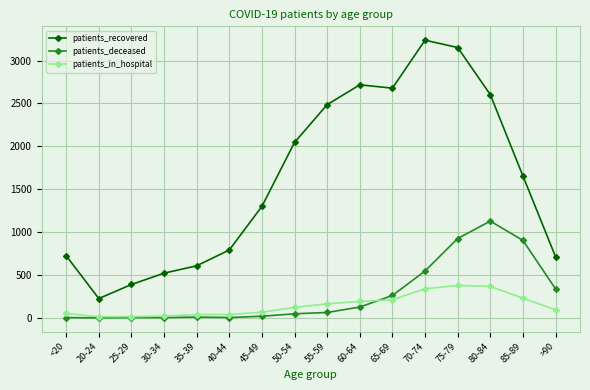

What is the average value of the patients_recovered series?

1615